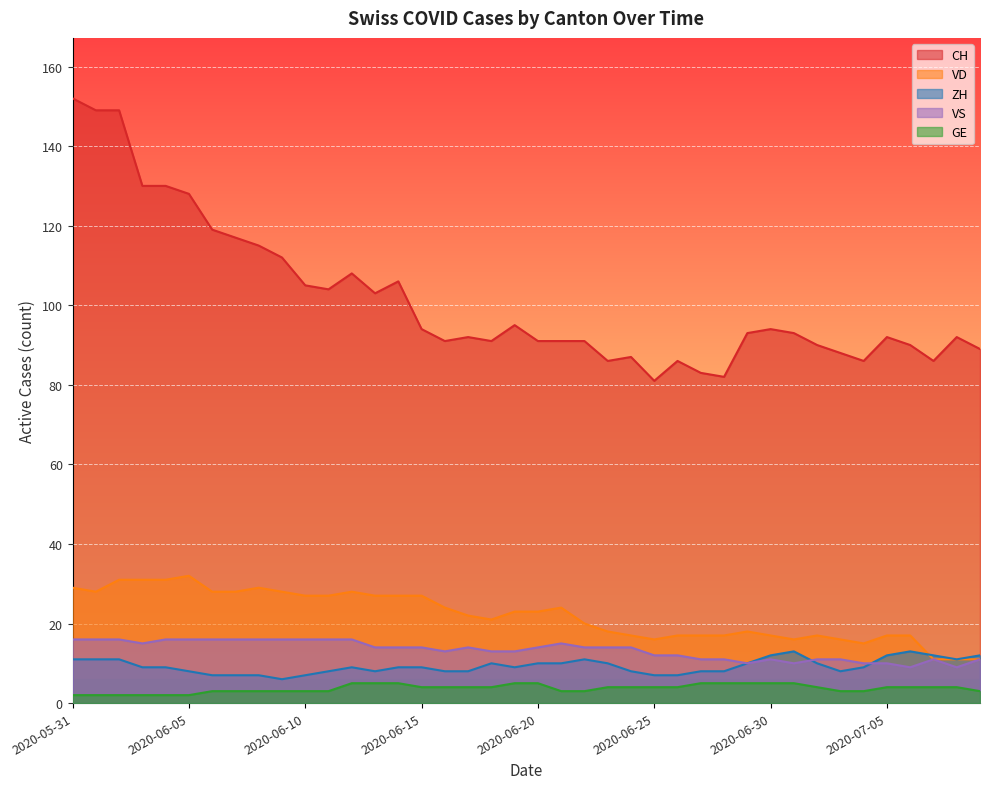

Reading right to left, what are all the values shown in this chart?

CH: 89	92	86	90	92	86	88	90	93	94	93	82	83	86	81	87	86	91	91	91	95	91	92	91	94	106	103	108	104	105	112	115	117	119	128	130	130	149	149	152
VD: 11	11	11	17	17	15	16	17	16	17	18	17	17	17	16	17	18	20	24	23	23	21	22	24	27	27	27	28	27	27	28	29	28	28	32	31	31	31	28	29
GE: 3	4	4	4	4	3	3	4	5	5	5	5	5	4	4	4	4	3	3	5	5	4	4	4	4	5	5	5	3	3	3	3	3	3	2	2	2	2	2	2
ZH: 12	11	12	13	12	9	8	10	13	12	10	8	8	7	7	8	10	11	10	10	9	10	8	8	9	9	8	9	8	7	6	7	7	7	8	9	9	11	11	11
VS: 11	9	11	9	10	10	11	11	10	11	10	11	11	12	12	14	14	14	15	14	13	13	14	13	14	14	14	16	16	16	16	16	16	16	16	16	15	16	16	16